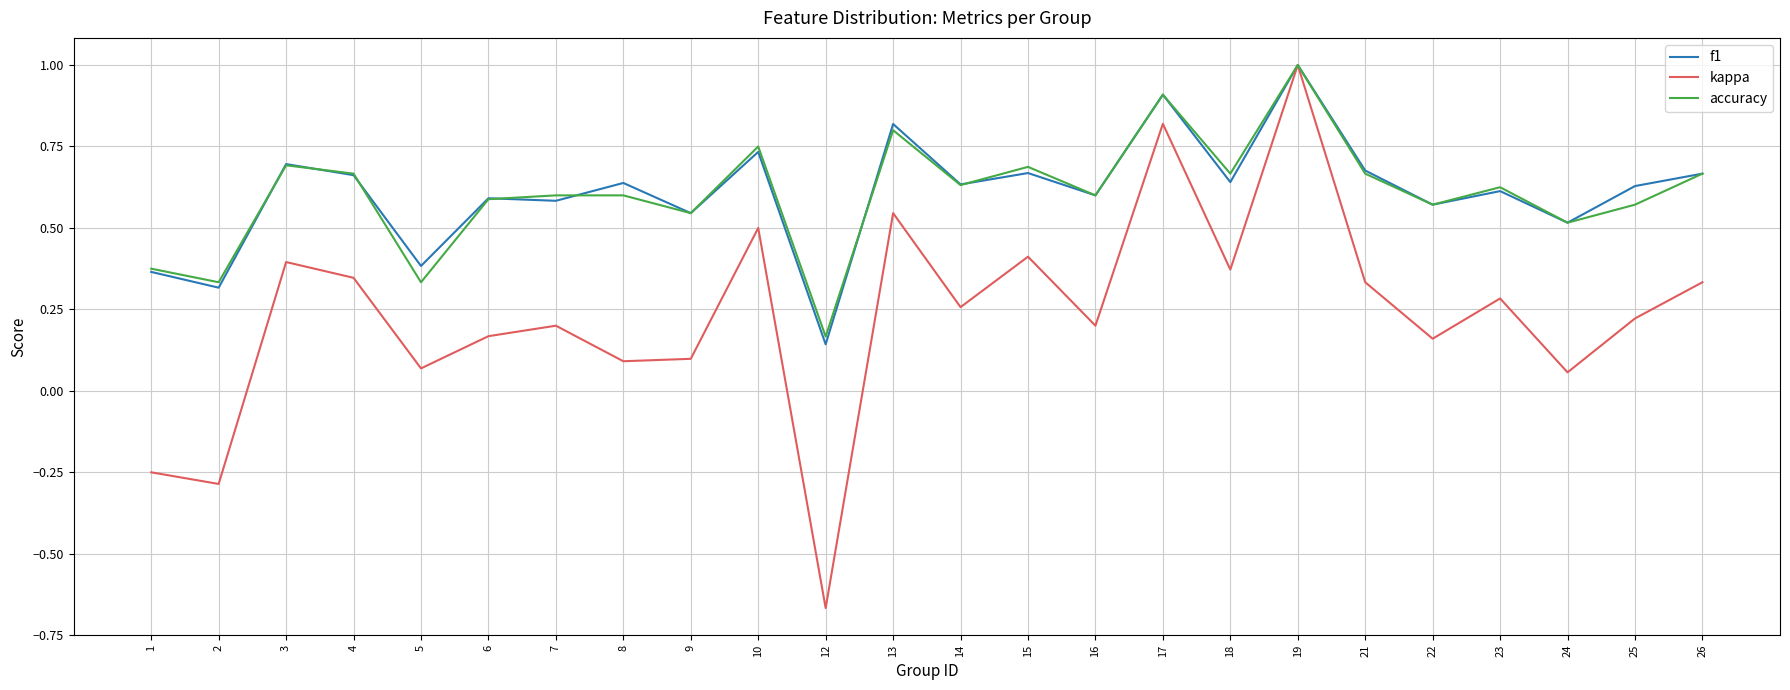

True or false: f1 has a value of 0.9 at 17.

True